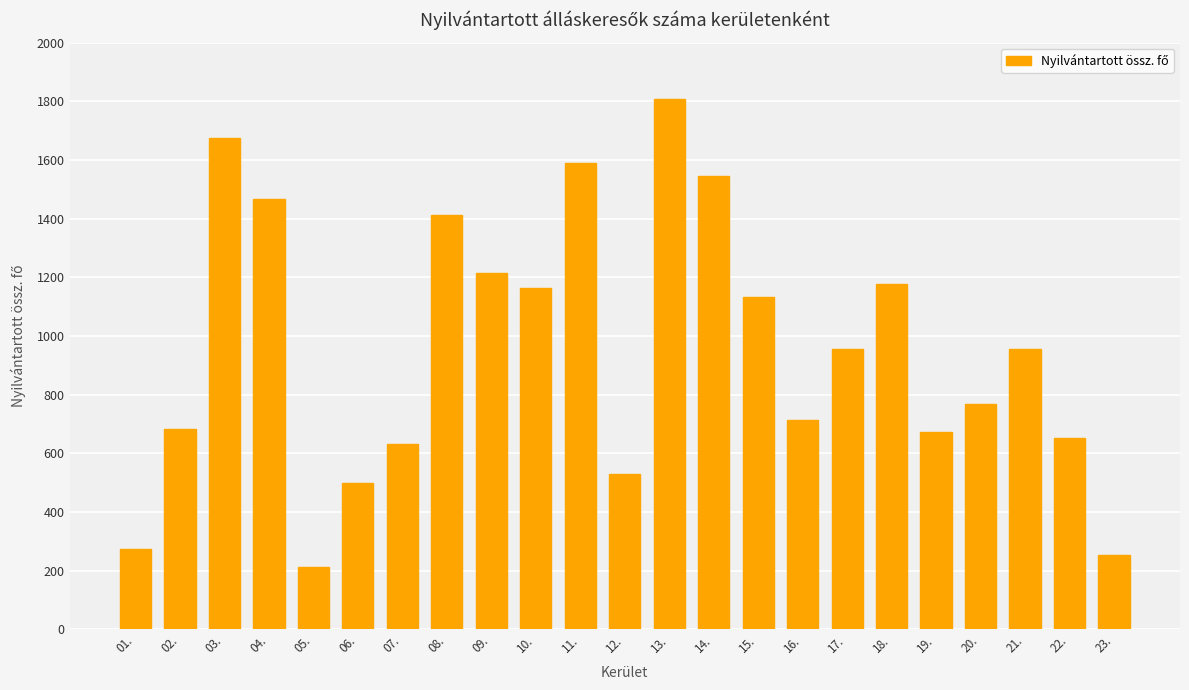

Which has a higher value, 09. or 22.?

09.